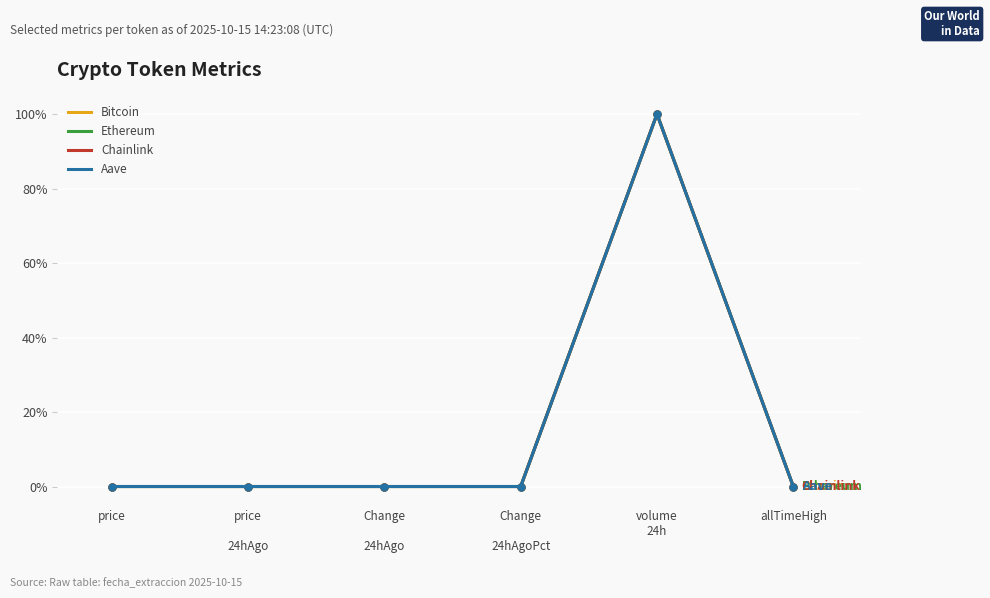

What is the label of the 2nd point from the left?

price

24hAgo